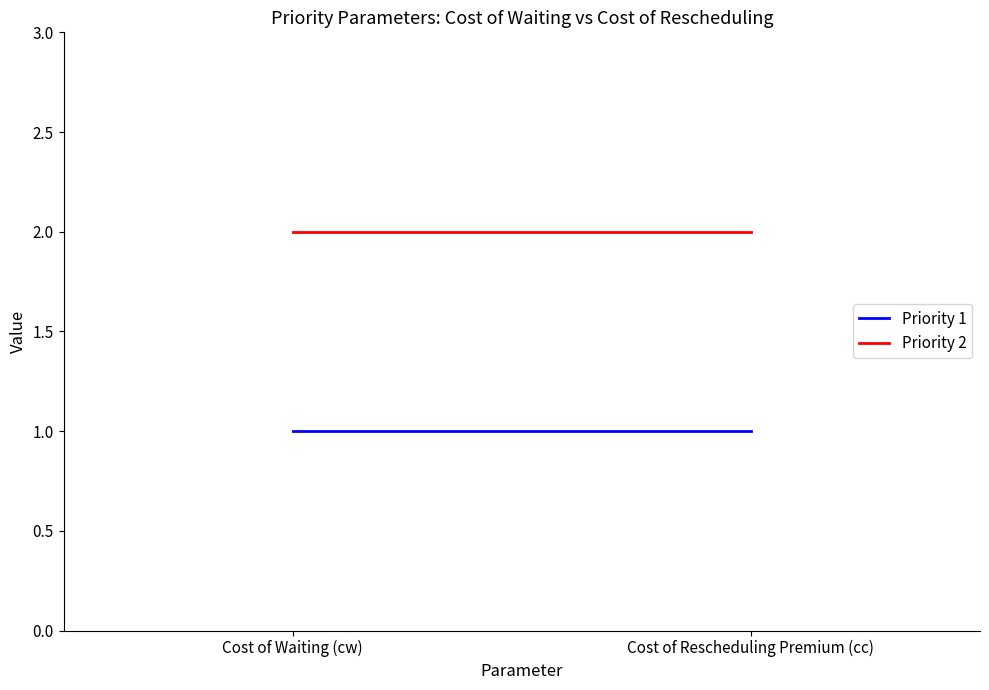

Between Cost of Waiting (cw) and Cost of Rescheduling Premium (cc), which is larger?

Cost of Waiting (cw)